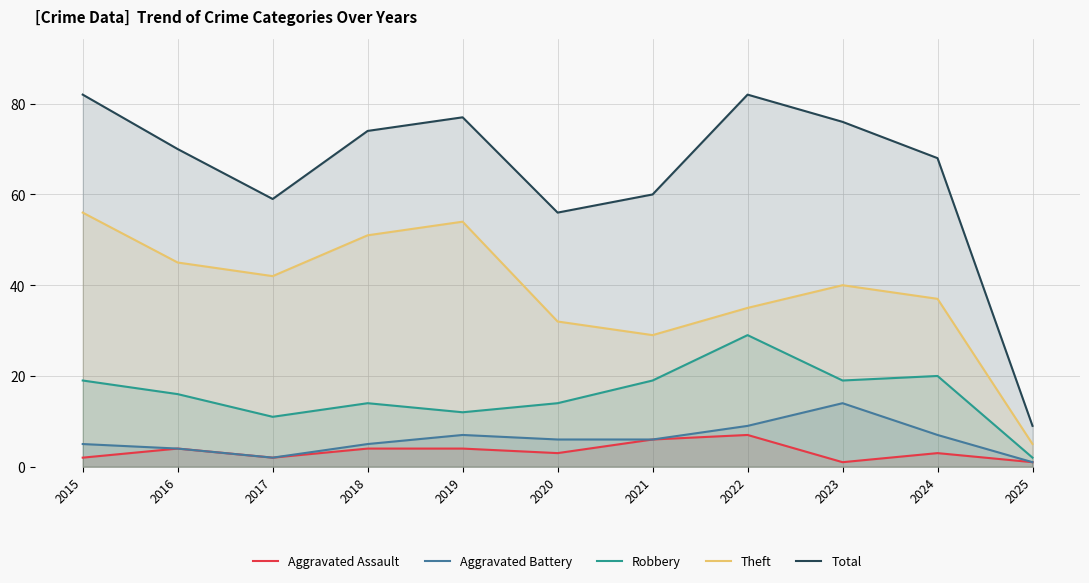

Reading left to right, what are all the values shown in this chart?

Aggravated Assault: 2	4	2	4	4	3	6	7	1	3	1
Aggravated Battery: 5	4	2	5	7	6	6	9	14	7	1
Robbery: 19	16	11	14	12	14	19	29	19	20	2
Theft: 56	45	42	51	54	32	29	35	40	37	5
Total: 82	70	59	74	77	56	60	82	76	68	9